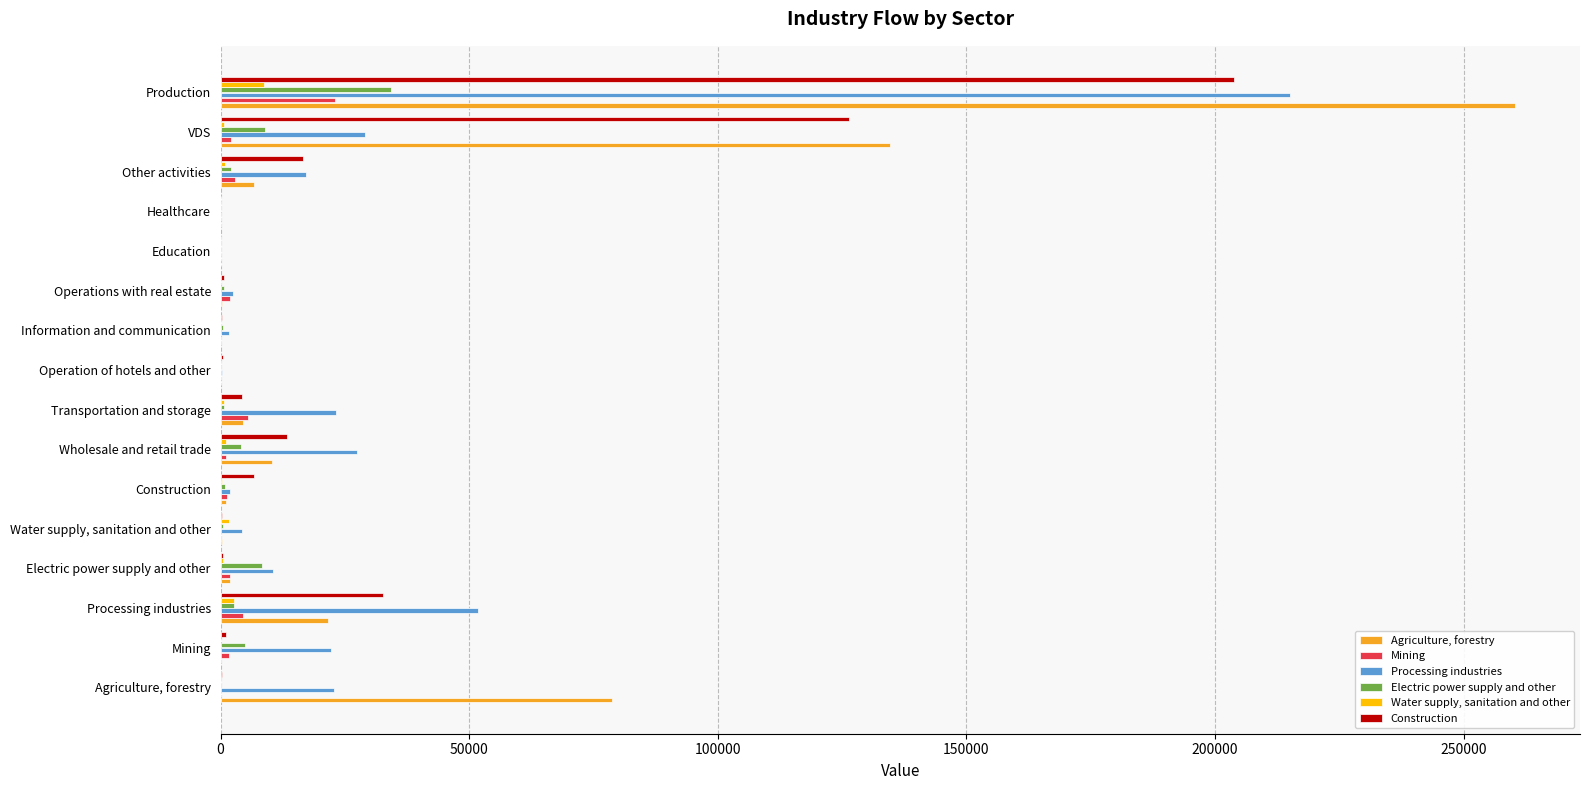

Which series has the largest range (max minus min)?

Agriculture, forestry